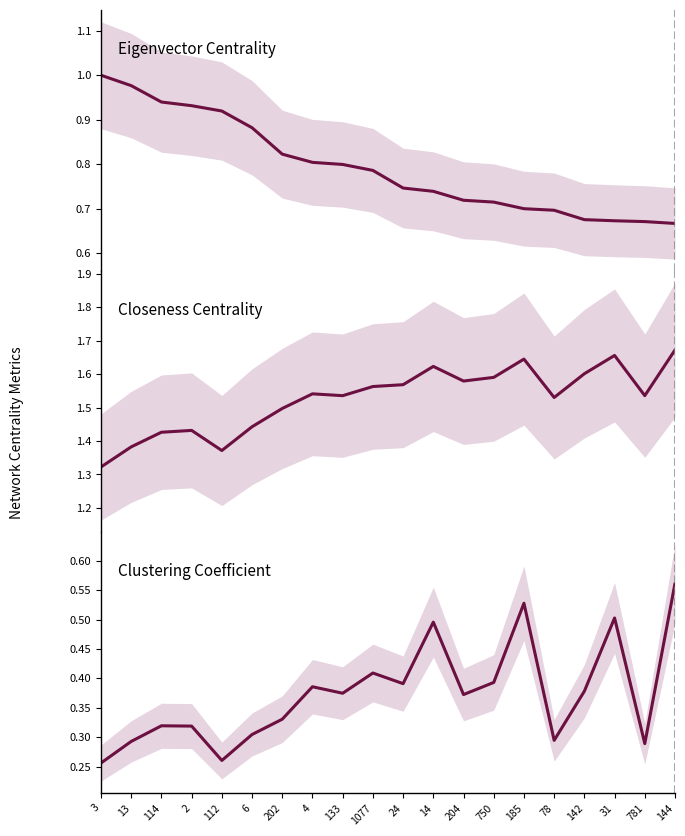

What is the smallest value displayed?

0.3